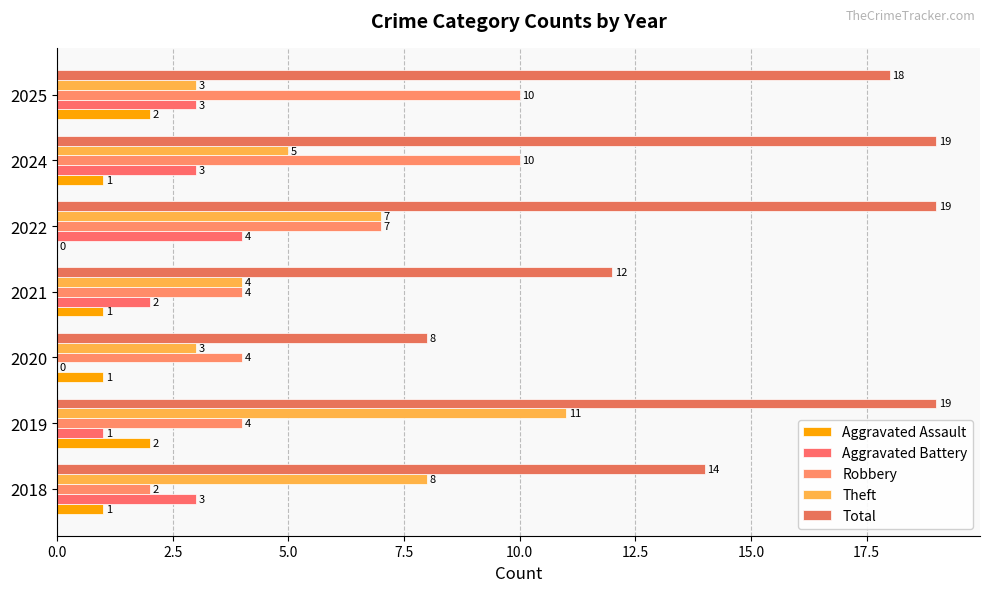

List the series in order of their peak value, highest first.

Total, Theft, Robbery, Aggravated Battery, Aggravated Assault